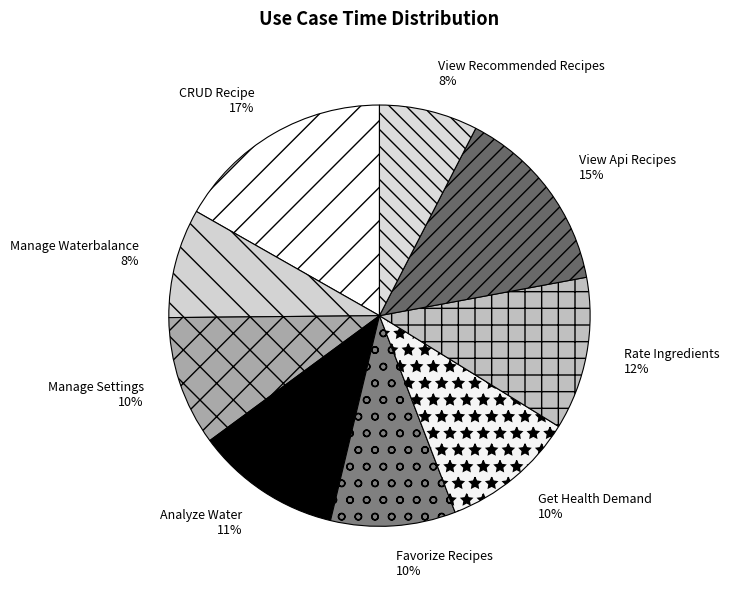

To the nearest percent, what percentage of the pie is Rate Ingredients 12%?

12%